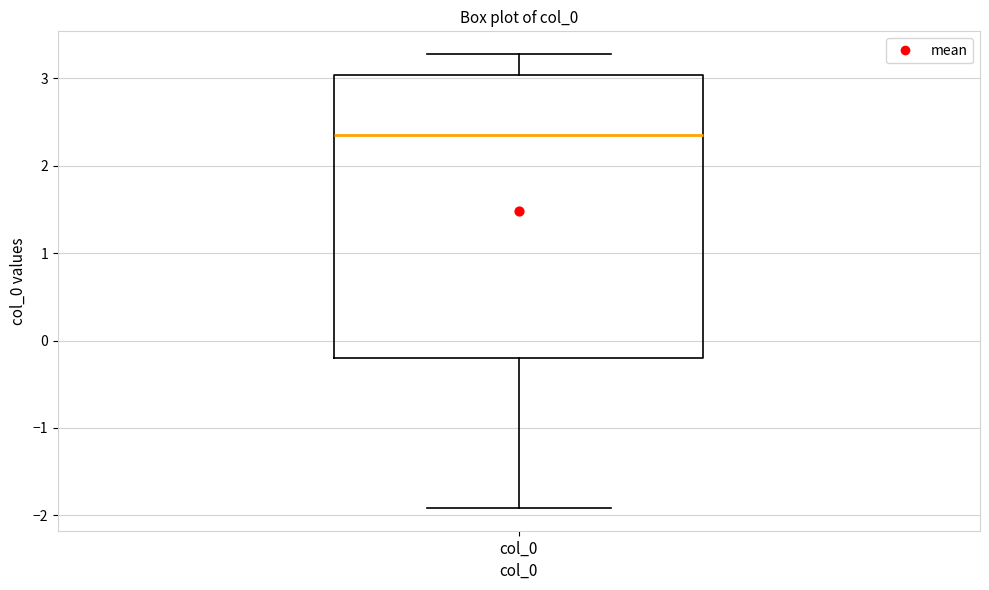

Transcribe this box plot: give where the median line is, the range the box spans, and where the two whiskers end, as read against the y-axis. The values are not printed on the chart, so give them approximately, as read against the axis.

median 2.3, box -0.2 to 3.0, whiskers -1.9 to 3.3